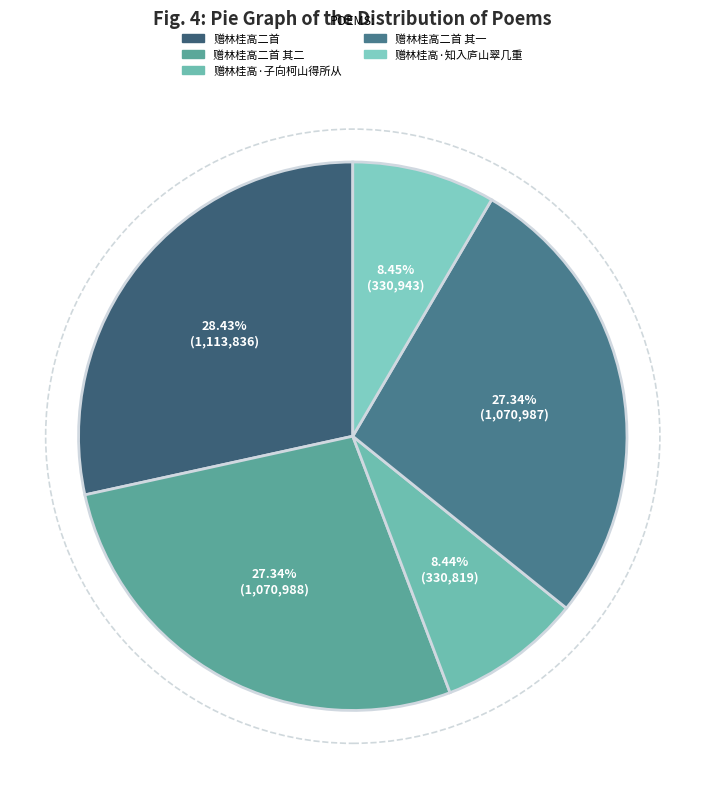

Count the number of slices in the pie.

5